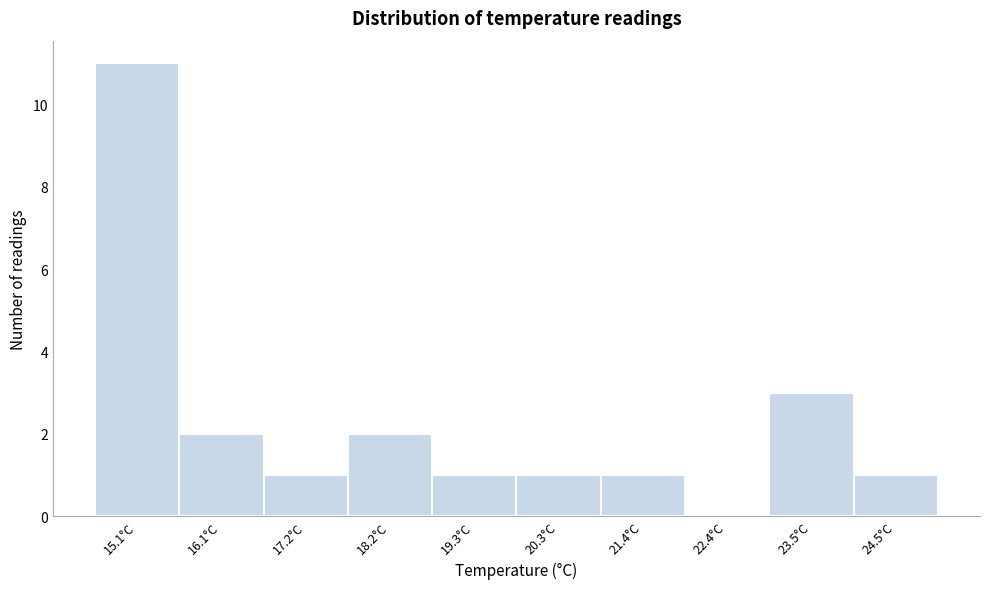

What is the height of the bar covering 17.8 to 18.8 on the x-axis? Neither the bar edges nor the heights are printed on the chart, so give them approximately, as read against the axes.

2